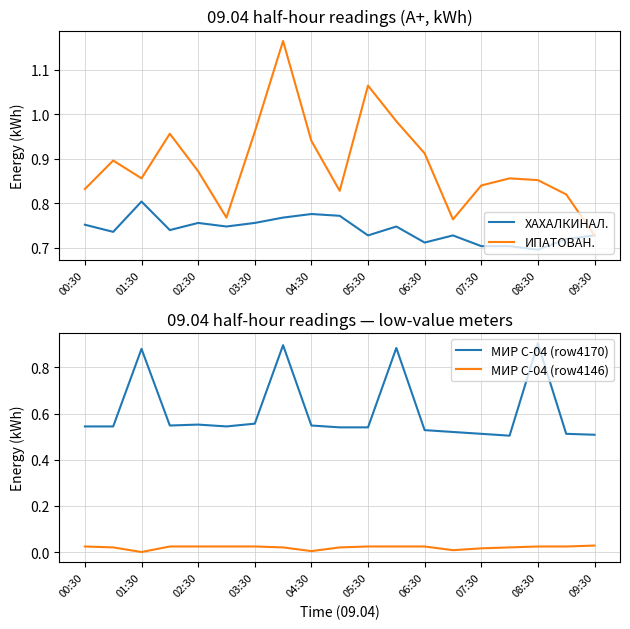

Which series has the largest total across all categories?

ИПАТОВАН.